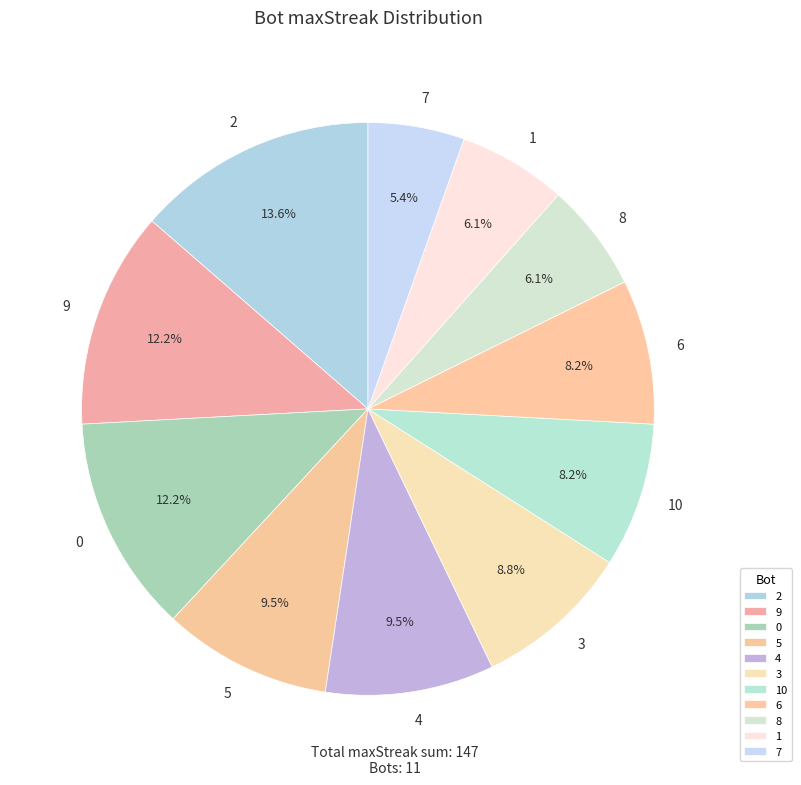

Does 5 represent more than half of the total?

No